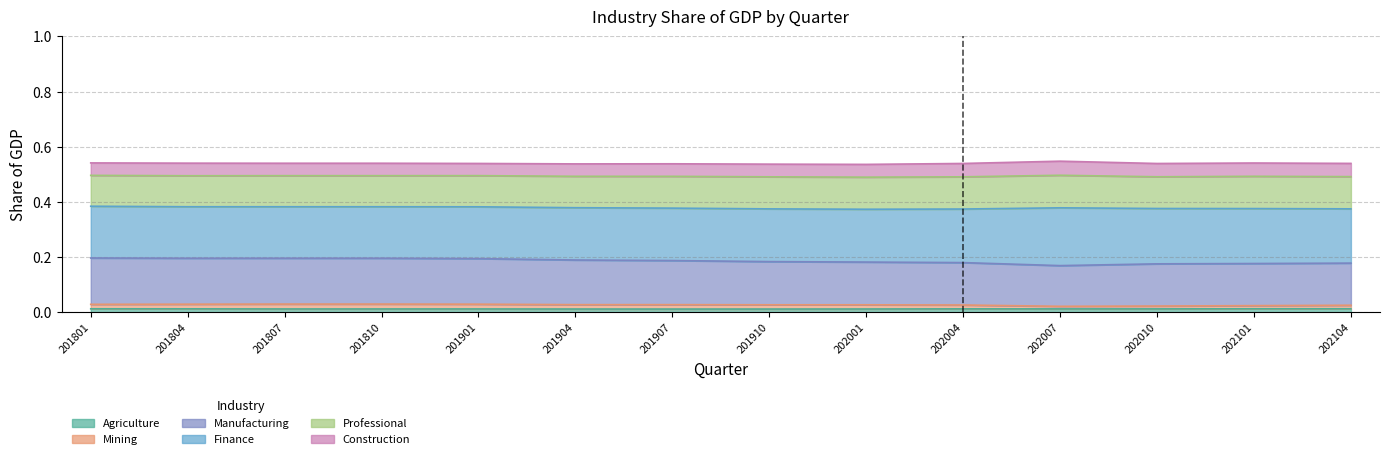

Does the chart display data point markers on the line(s)?

No